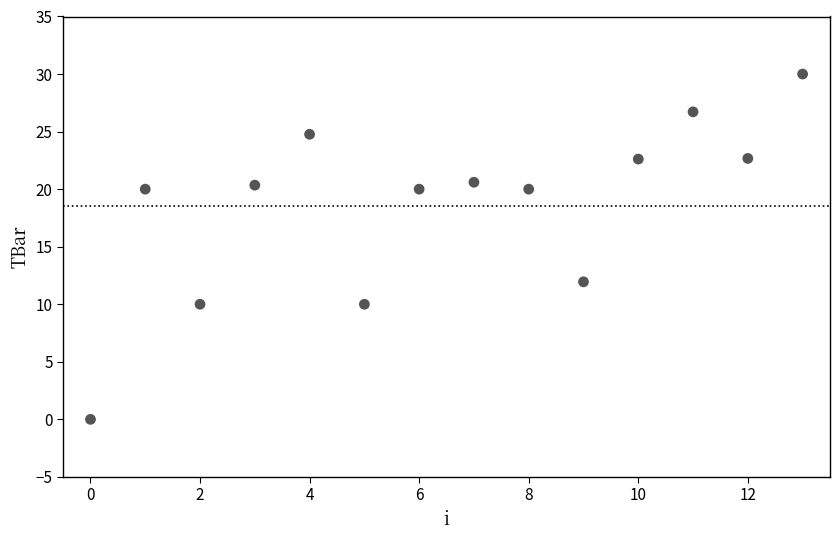

What Y value in the scatter plot is closest to 15?

11.9